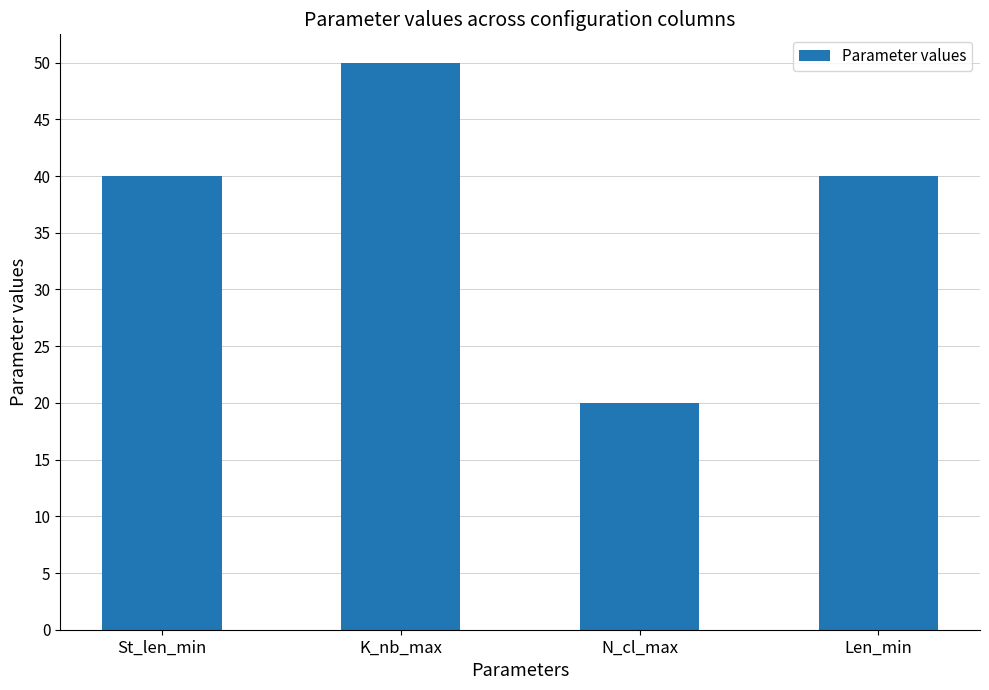

How many data points does each series have?

4